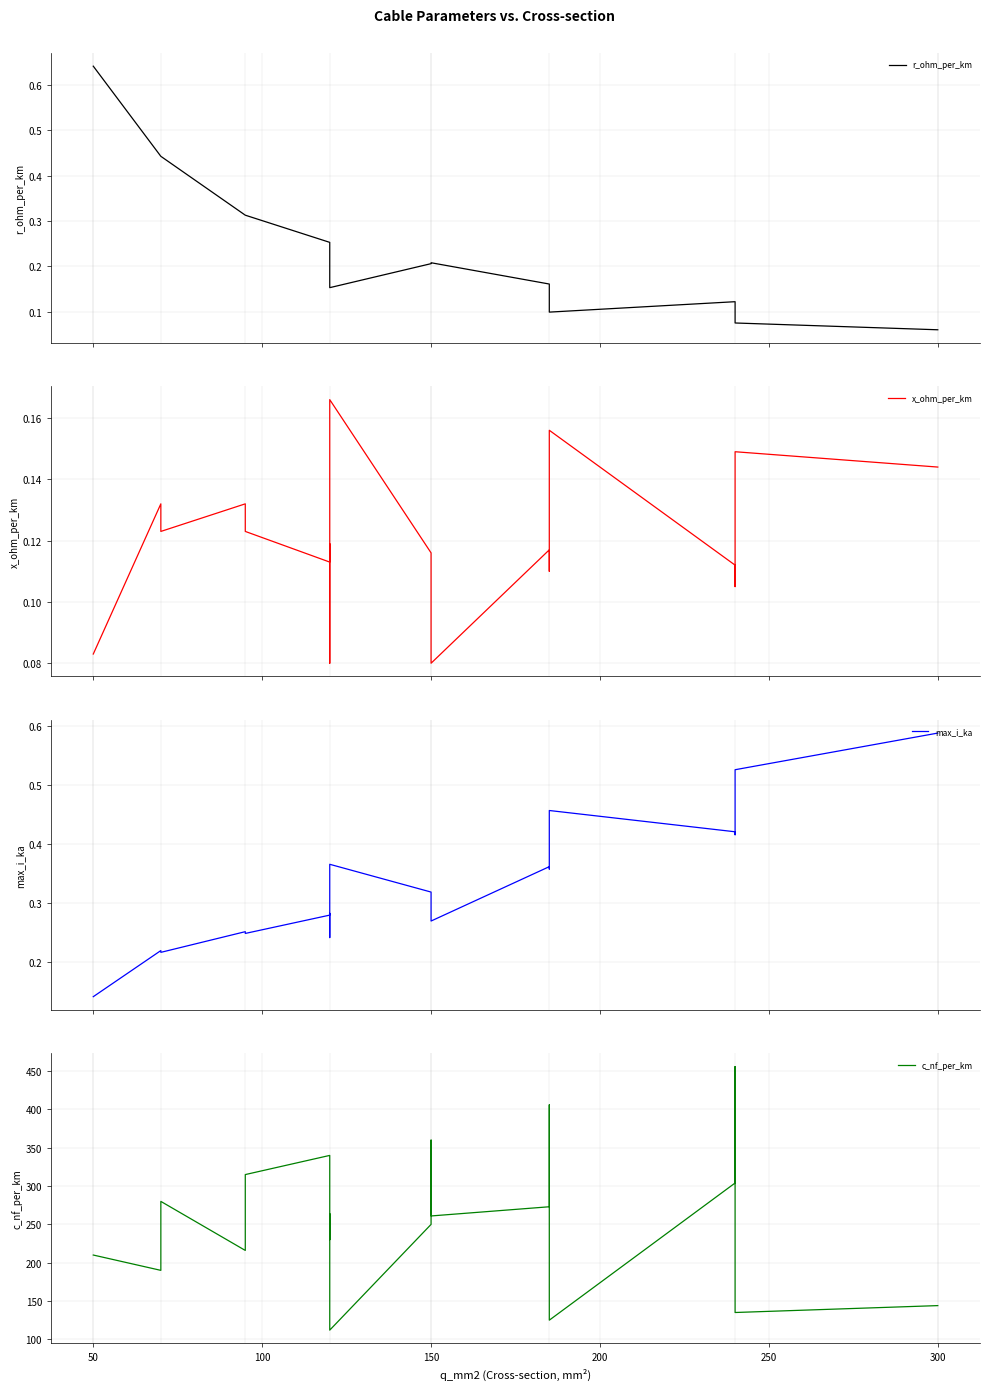

True or false: c_nf_per_km has more than 1 points higher than both neighbors.

True